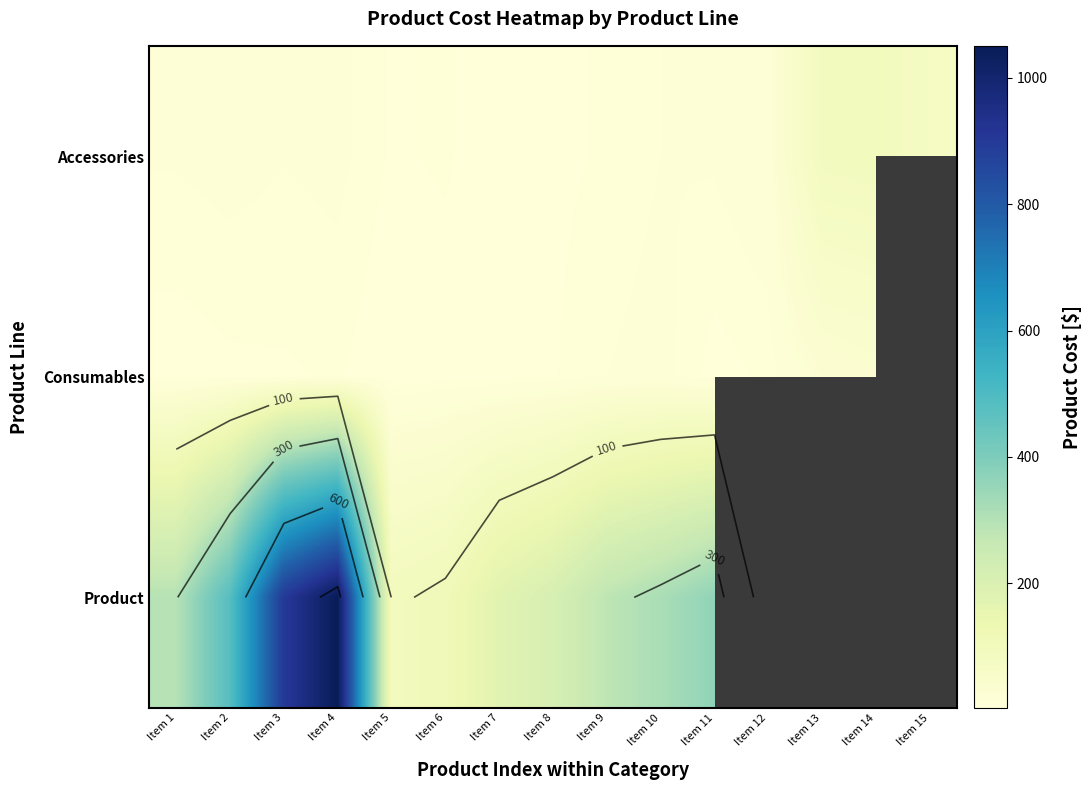

Is it true that Accessories equals 89.7 at Item 13?

True